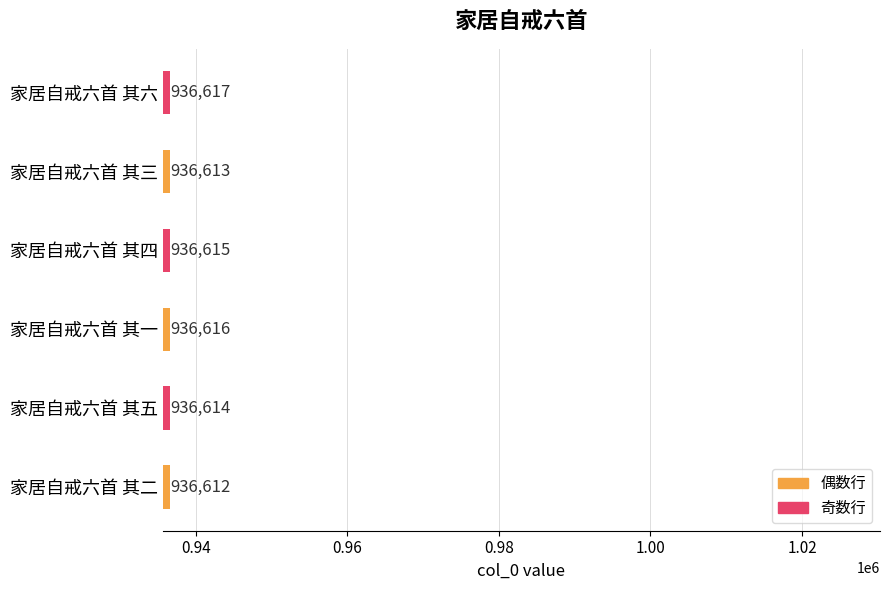

What is the greatest value displayed?

936617